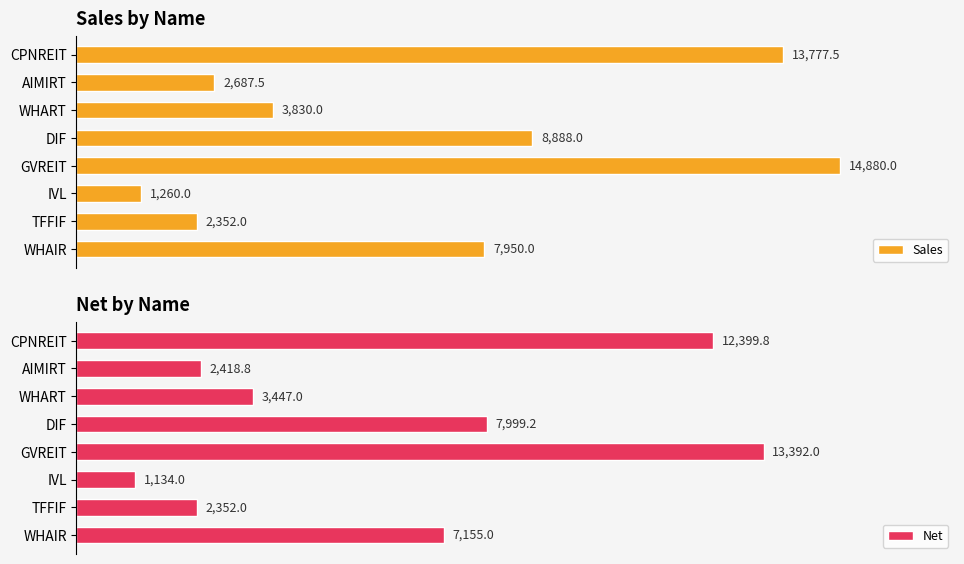

What is the value of the Net bar at the 4th from the left?

7999.2